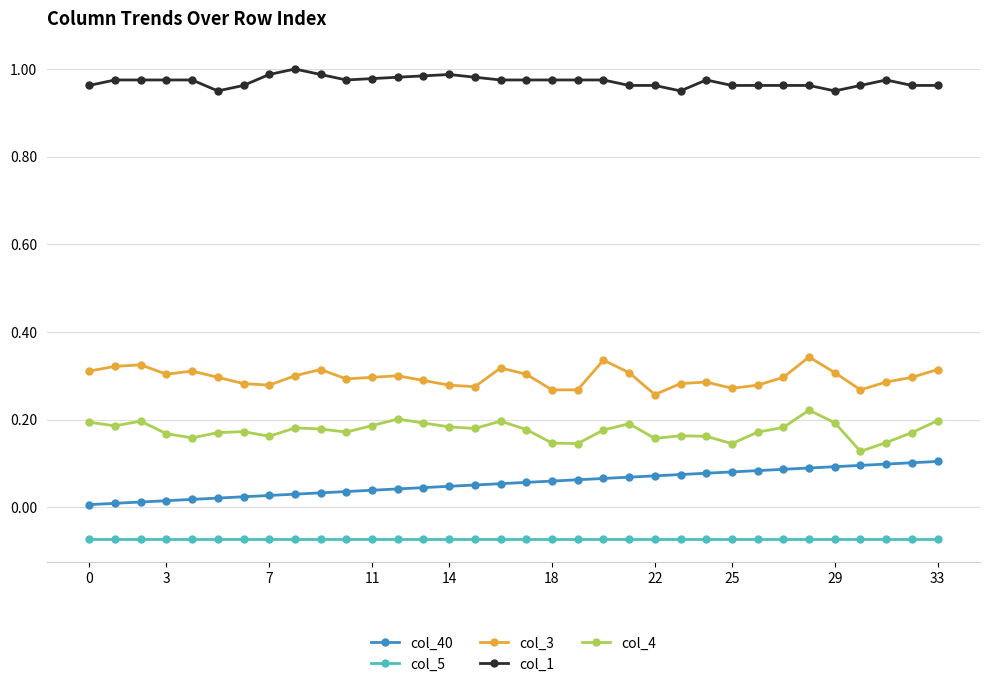

Rank the series by their maximum value, from highest to lowest.

col_1, col_3, col_4, col_40, col_5